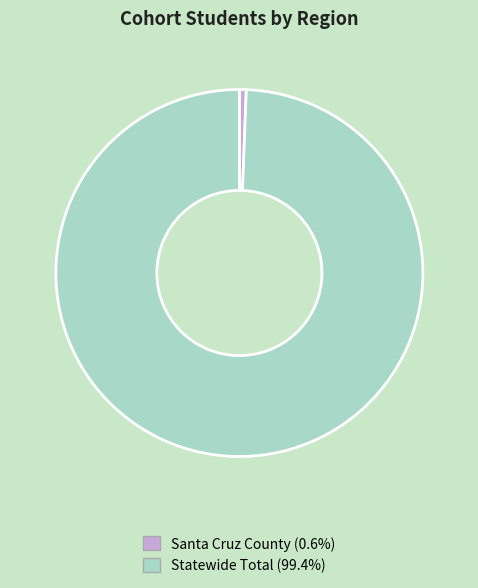

Is there any slice that represents more than half of the pie?

Yes